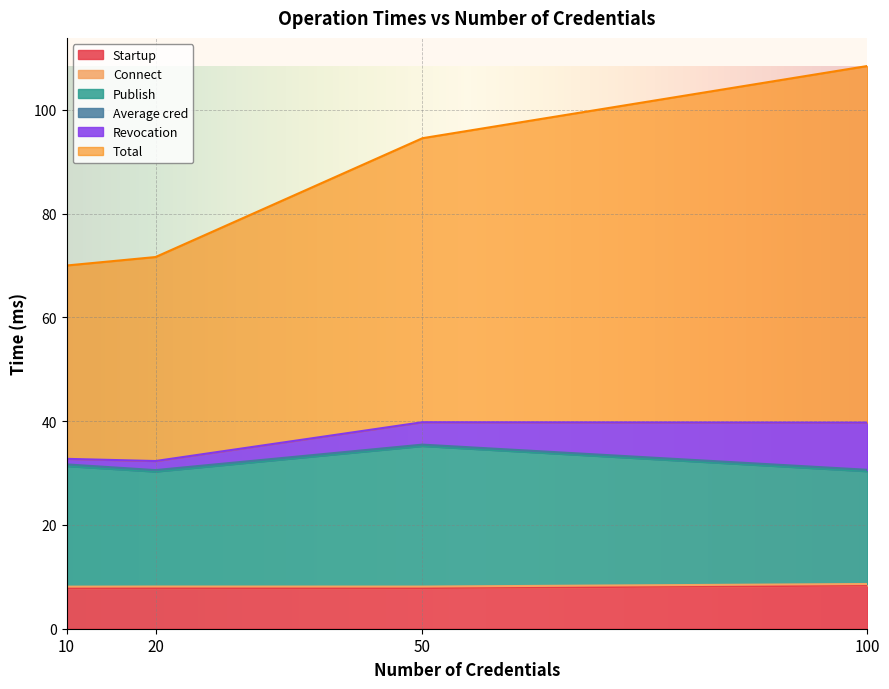

Does the chart display data point markers on the line(s)?

No